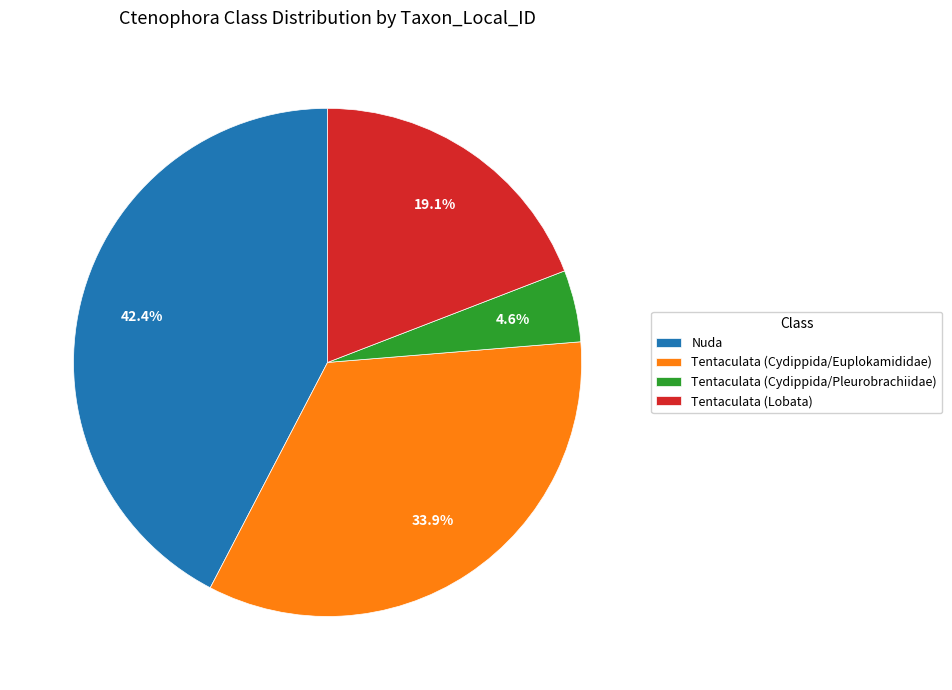

How many segments does this pie chart have?

4